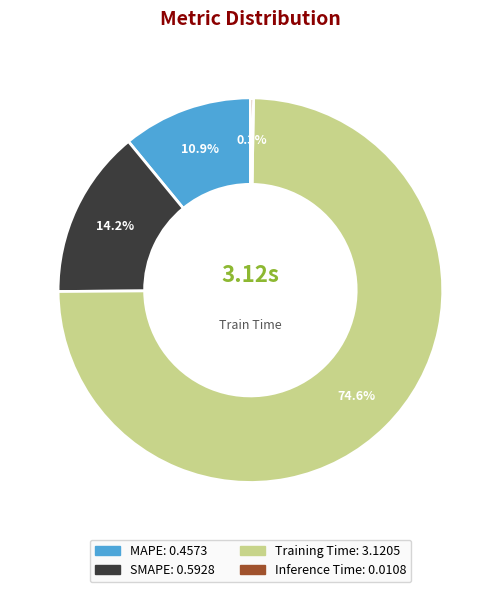

To the nearest percent, what is the average slice percentage?

25%